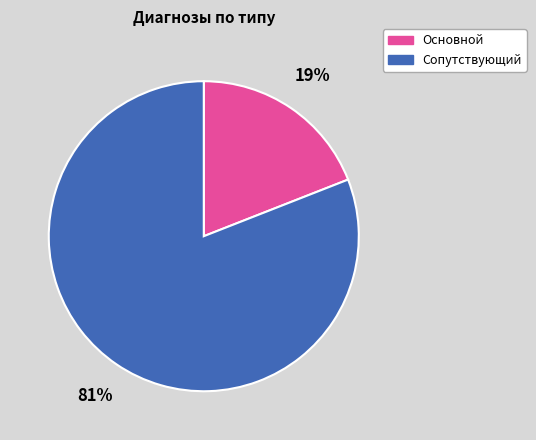

To the nearest percent, what is the difference between the Основной and Сопутствующий slice percentages?

62%